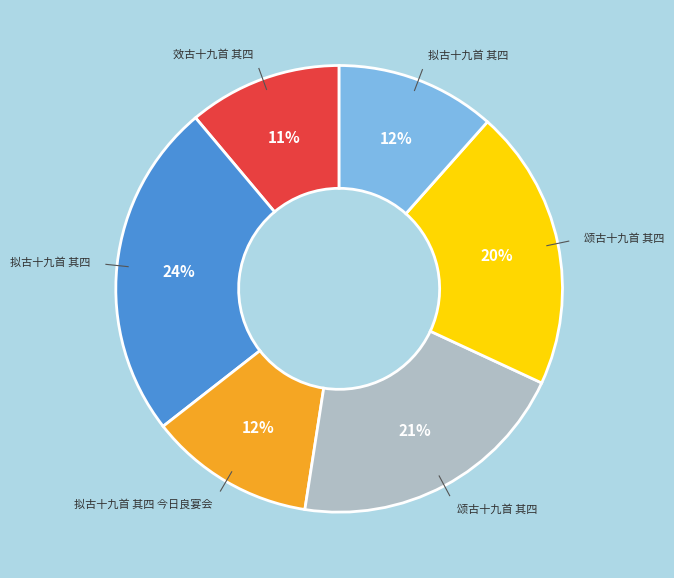

How many slices are in this pie chart?

6